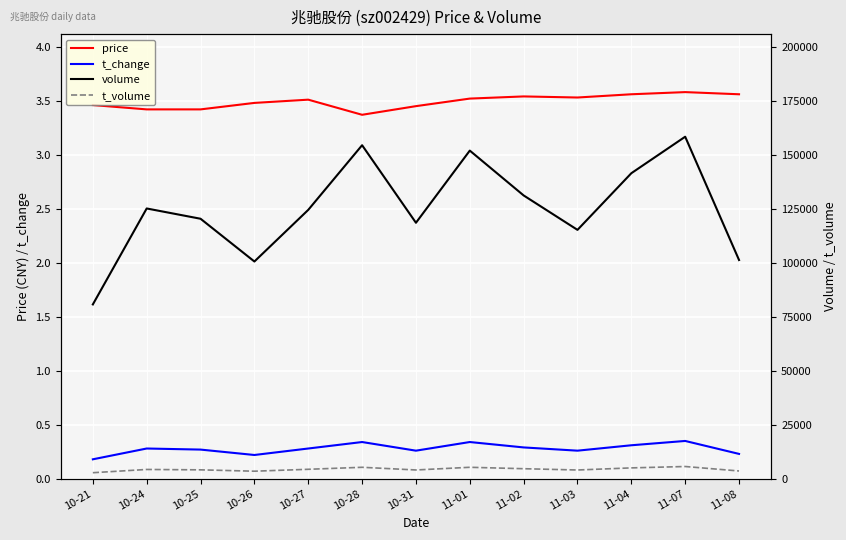

True or false: t_change has a value of 0.3 at 11-07.

True